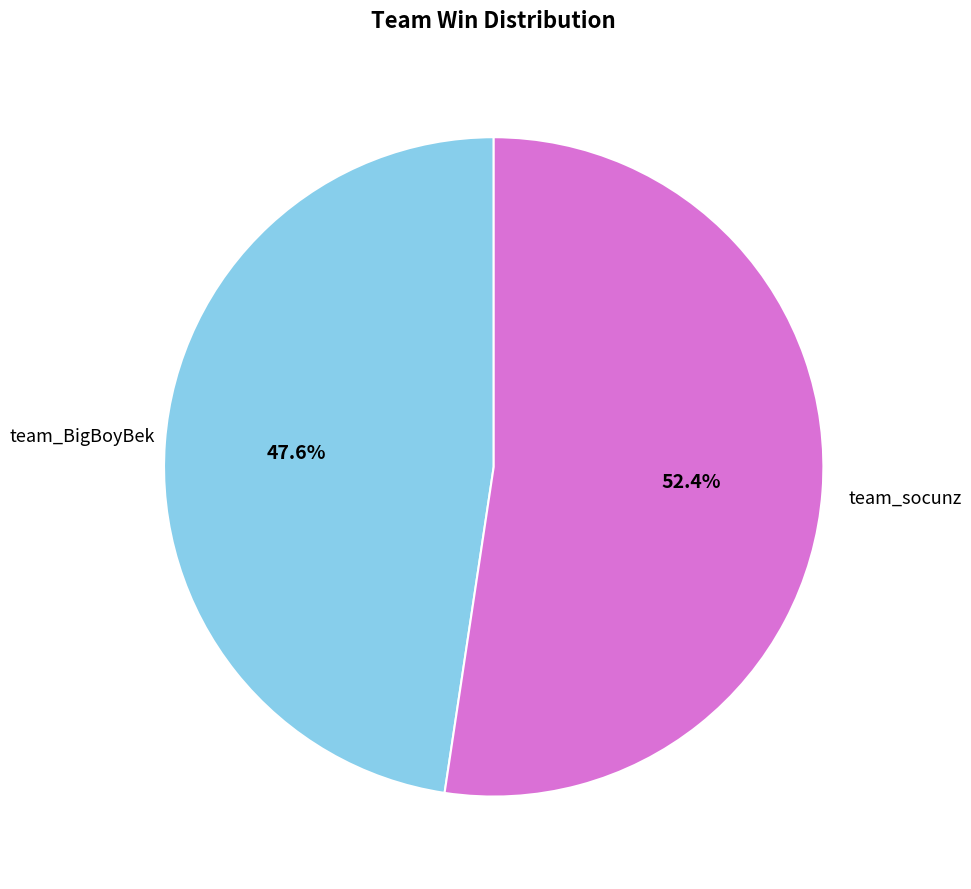

Is team_BigBoyBek the majority of the pie?

No